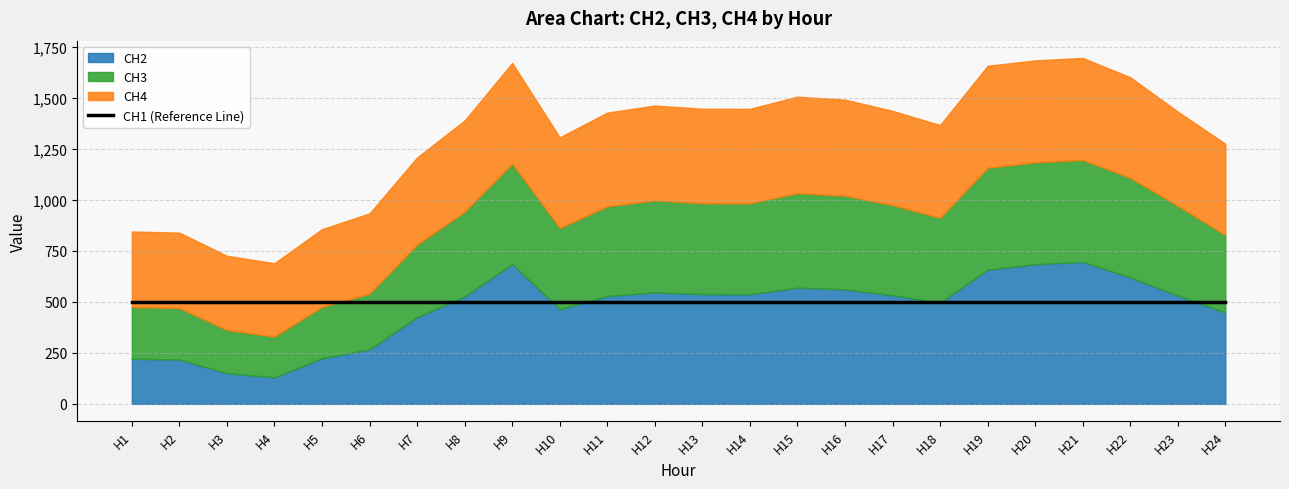

How many interior local valleys does the CH3 series have?

4